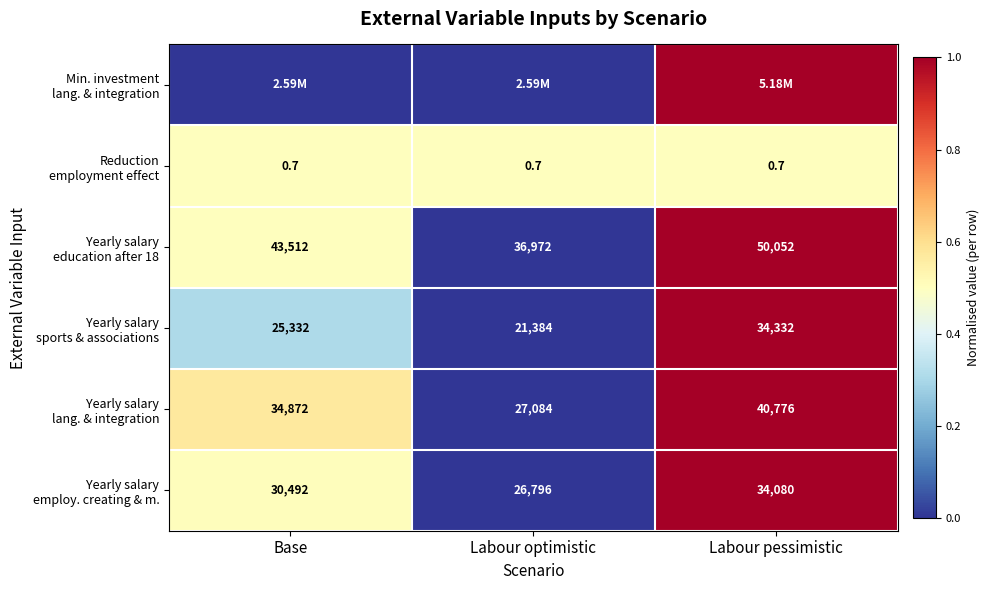

What is the sum of the Yearly salary sports & associations values at Base and Labour pessimistic?

1.3